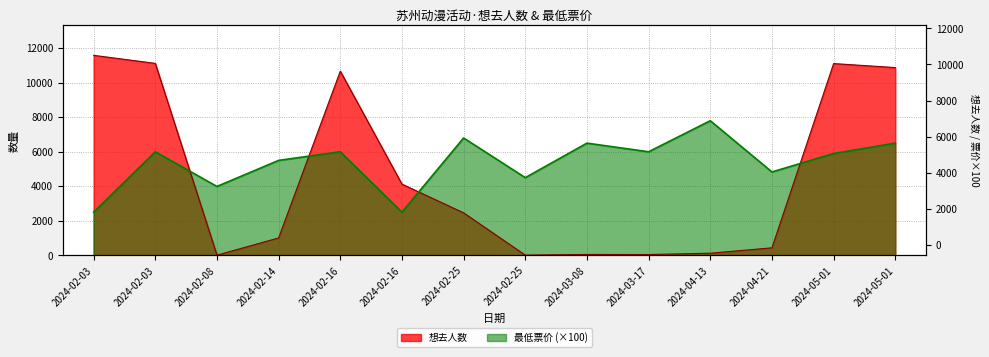

At how many categories does at least one series exceed 5514?

9